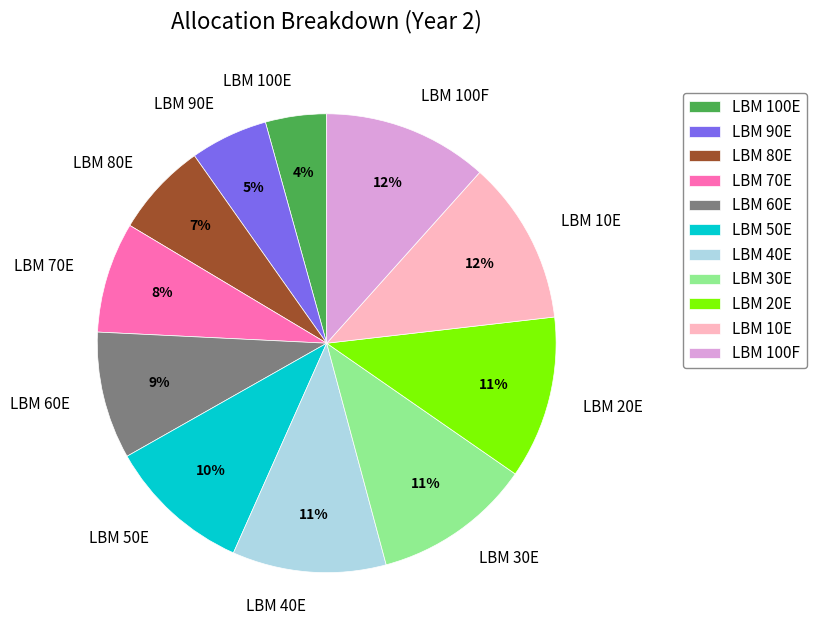

To the nearest percent, what portion does LBM 40E represent?

11%